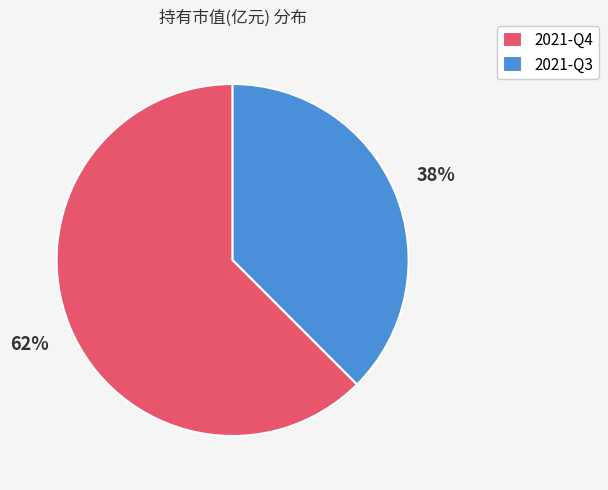

Between 2021-Q4 and 2021-Q3, which is larger?

2021-Q4